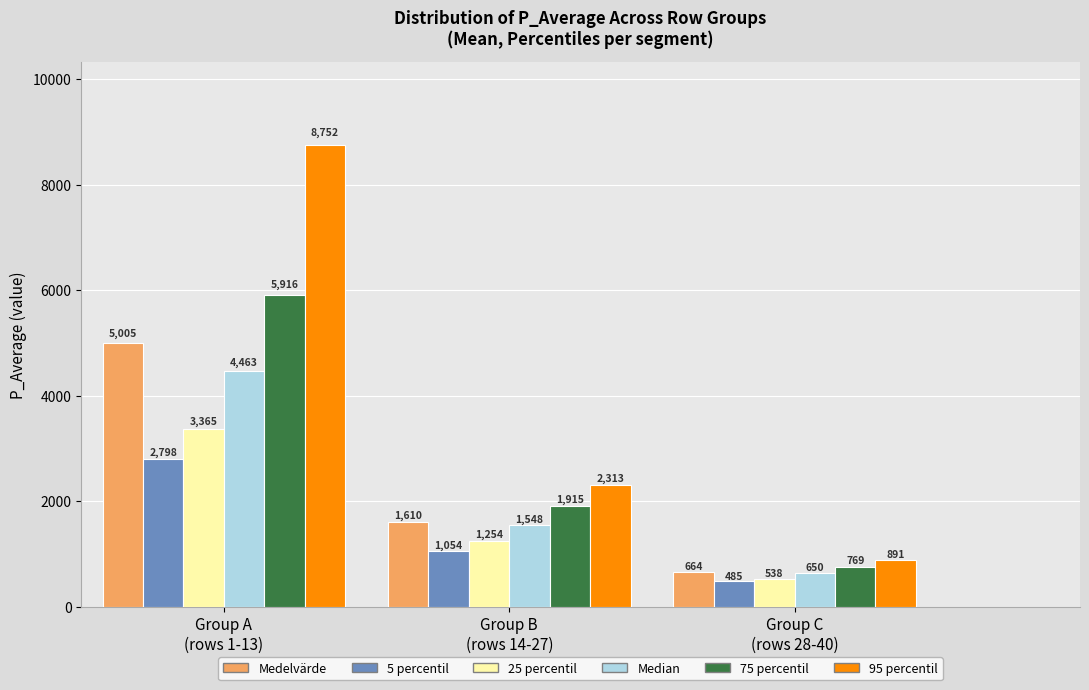

Which series has the largest total across all categories?

95 percentil